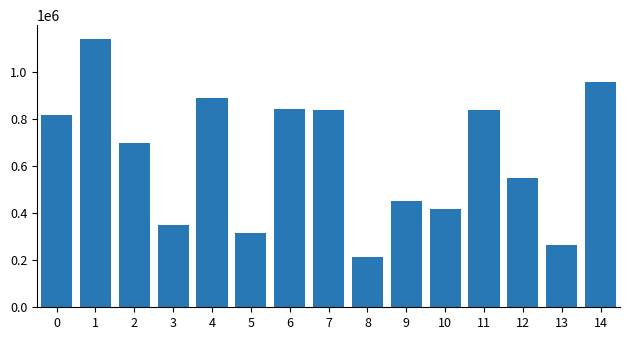

Approximately how many times larger is the value at 6 compared to 0?

1.0